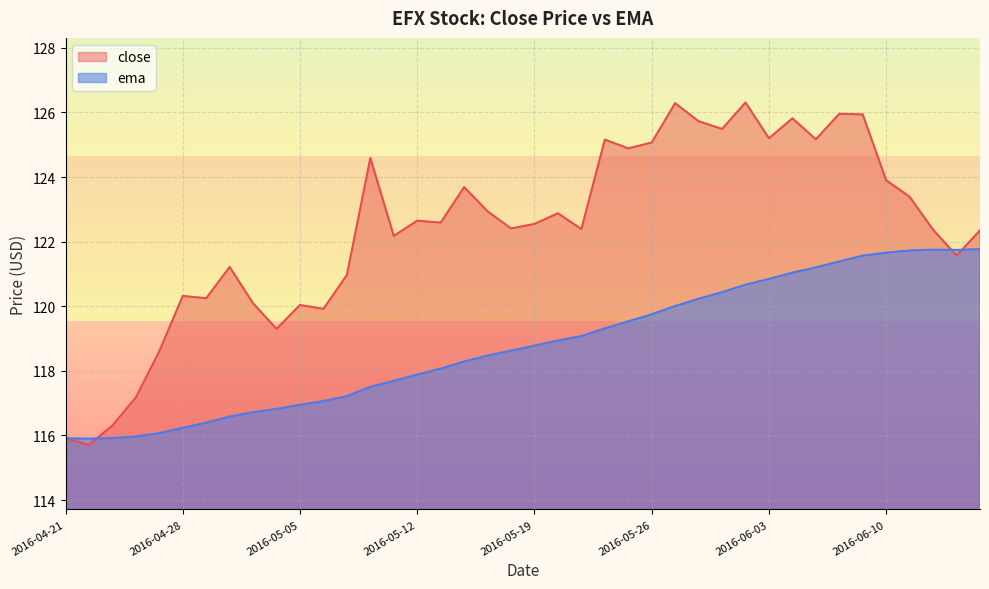

At which category does the chart reach its minimum across all series?

2016-04-22